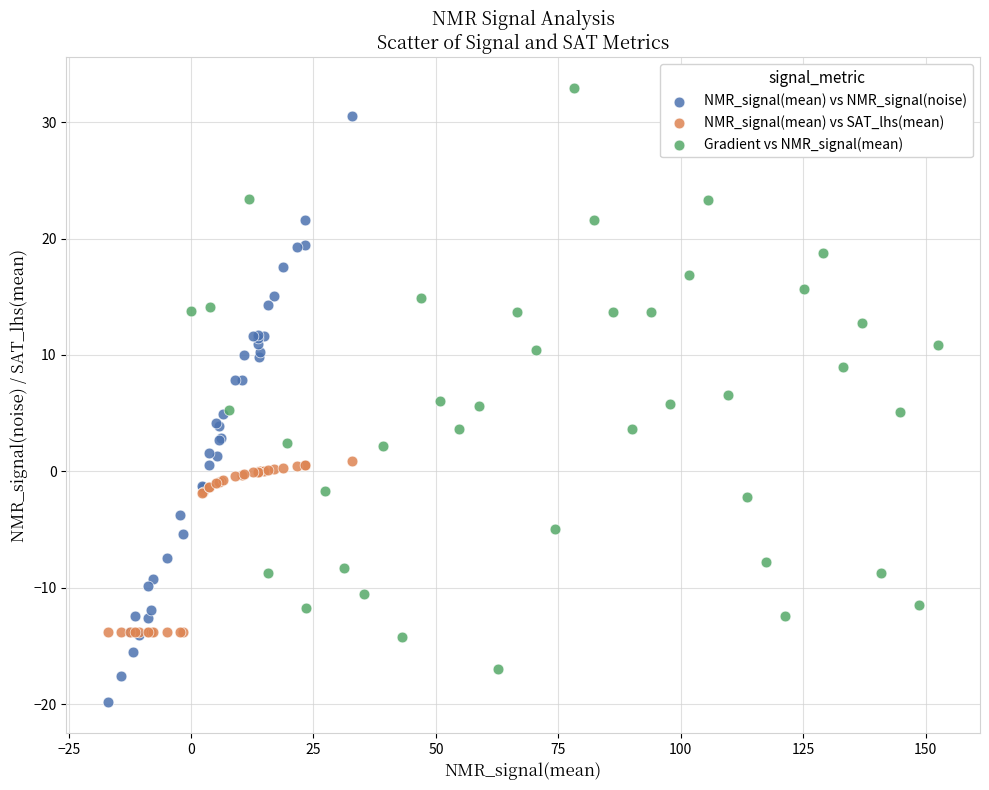

Which series reaches the minimum Y coordinate?

NMR_signal(mean) vs NMR_signal(noise)